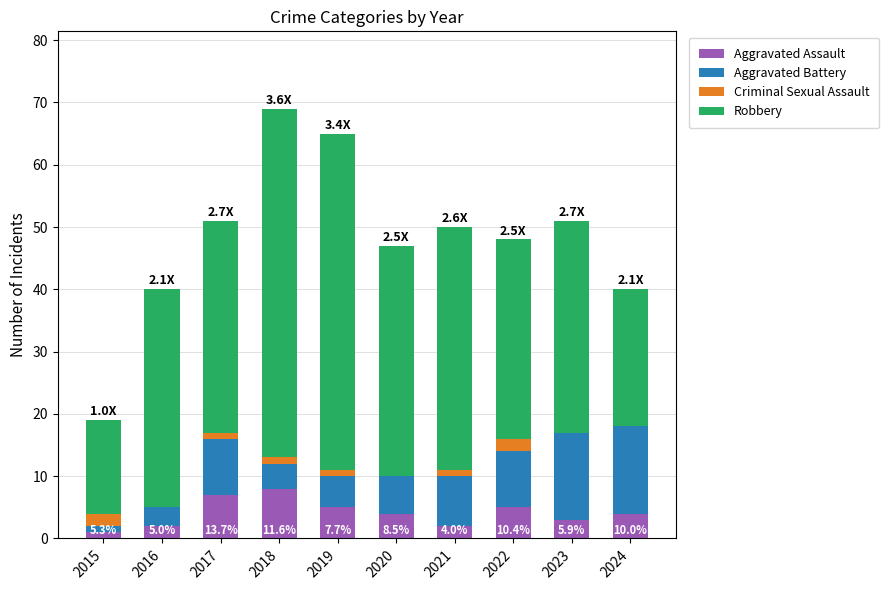

How many distinct data groups are displayed?

4